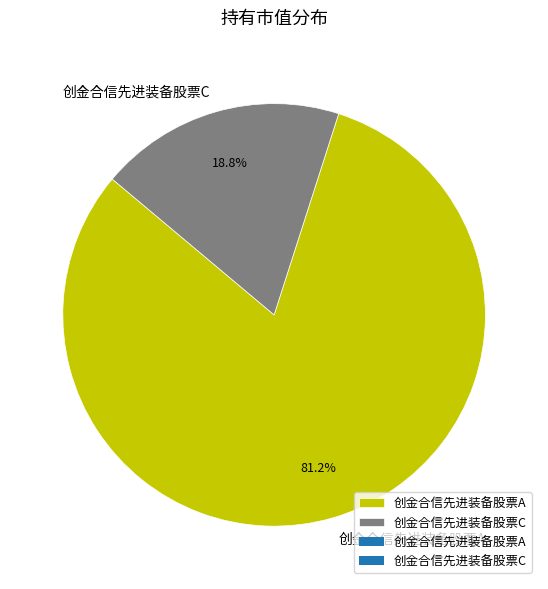

Combined, what portion of the pie is 创金合信先进装备股票C and 创金合信先进装备股票A?

100.0%